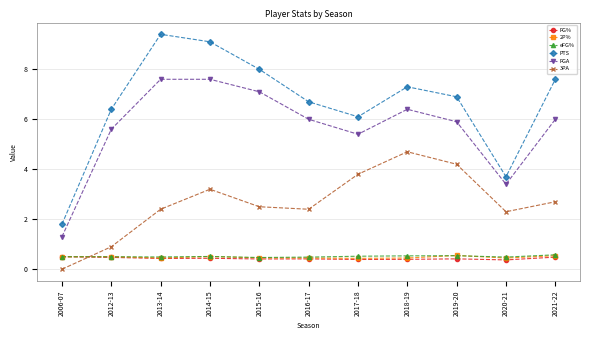

What is the value of the FG% point at the 9th from the left?

0.4